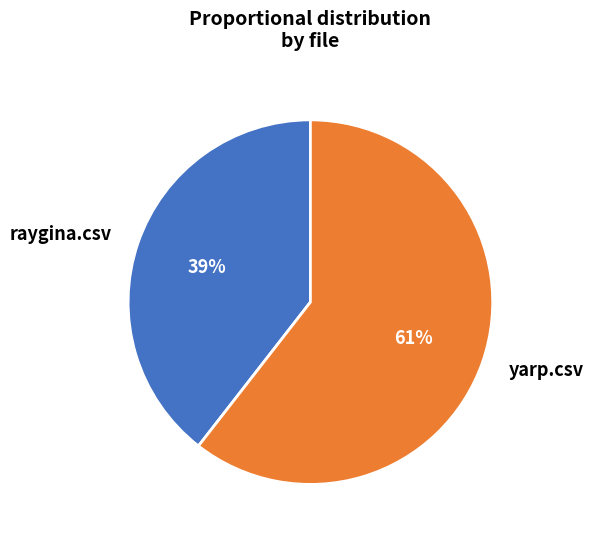

Rank the categories by value from lowest to highest.

raygina.csv, yarp.csv